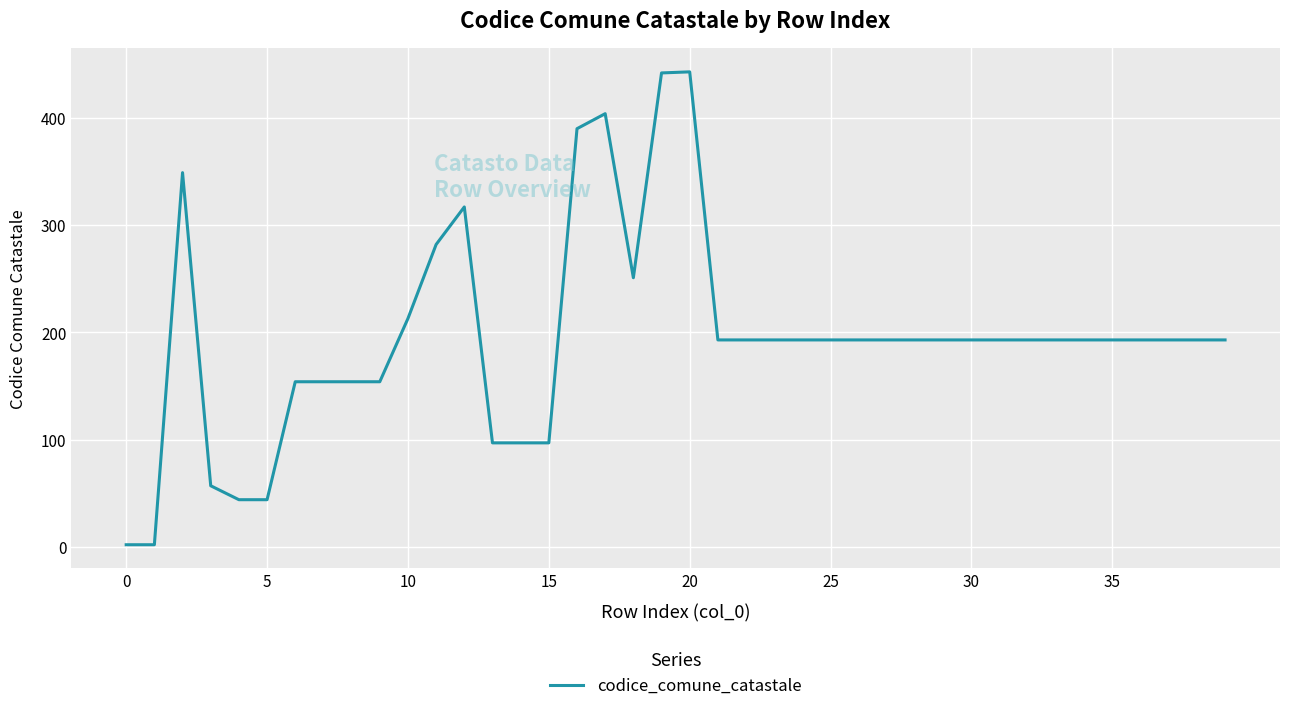

What is the difference between the maximum and minimum values?

441